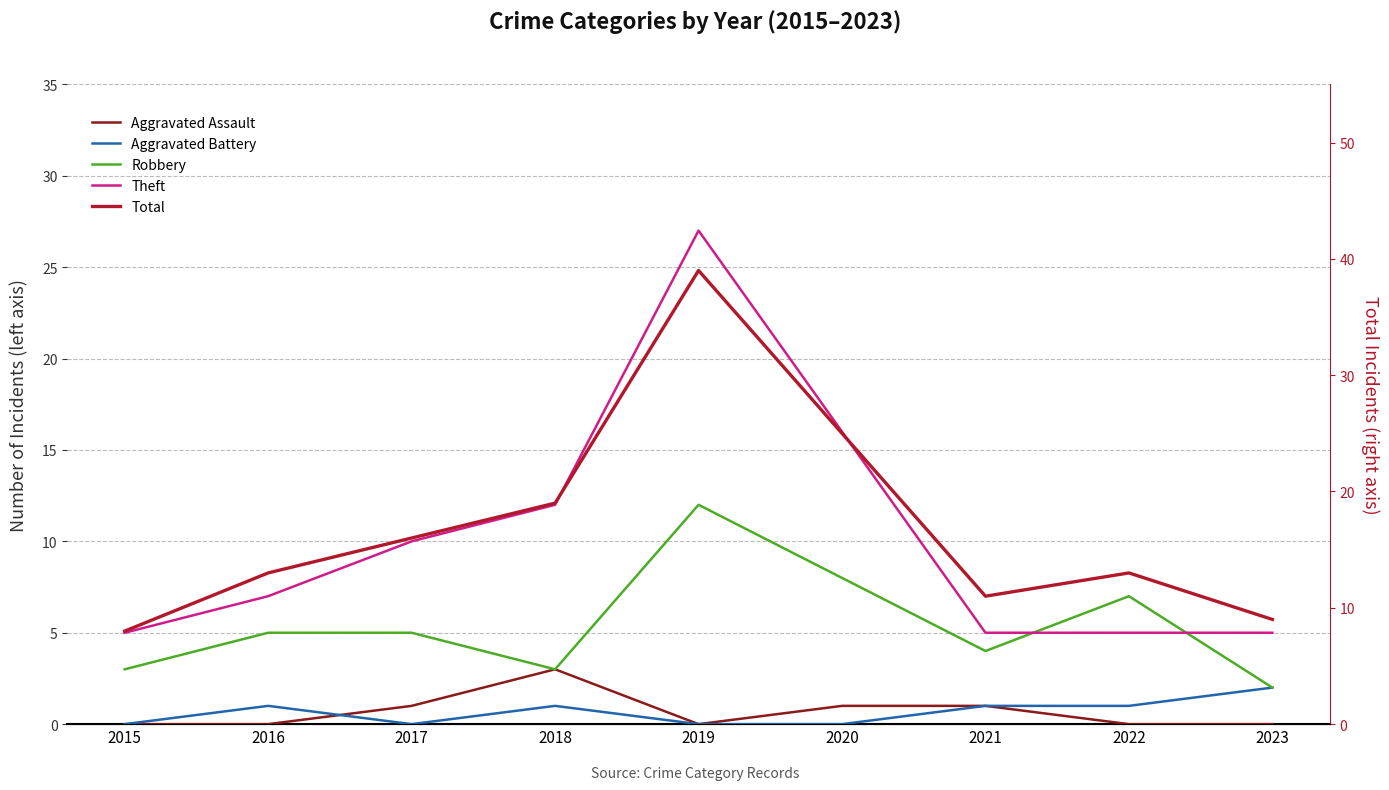

Count the number of categories in the chart.

9